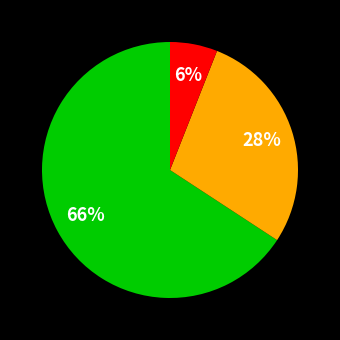

To the nearest percent, what is the difference between the largest and smallest slice percentages?

60%